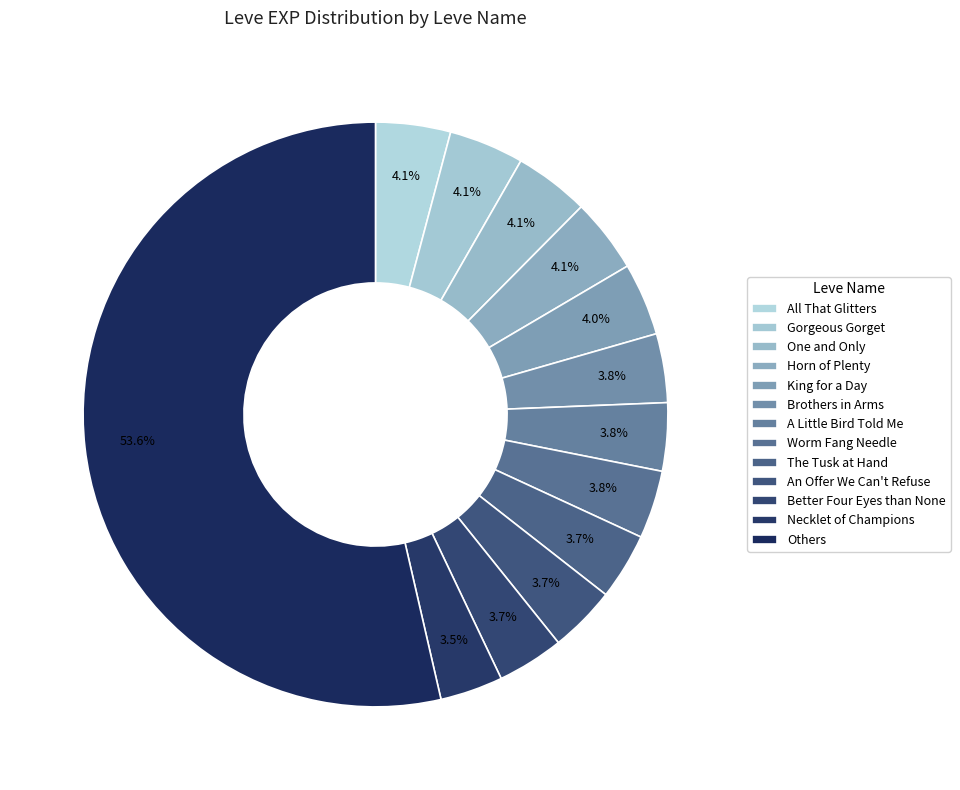

How many slices are in this pie chart?

13